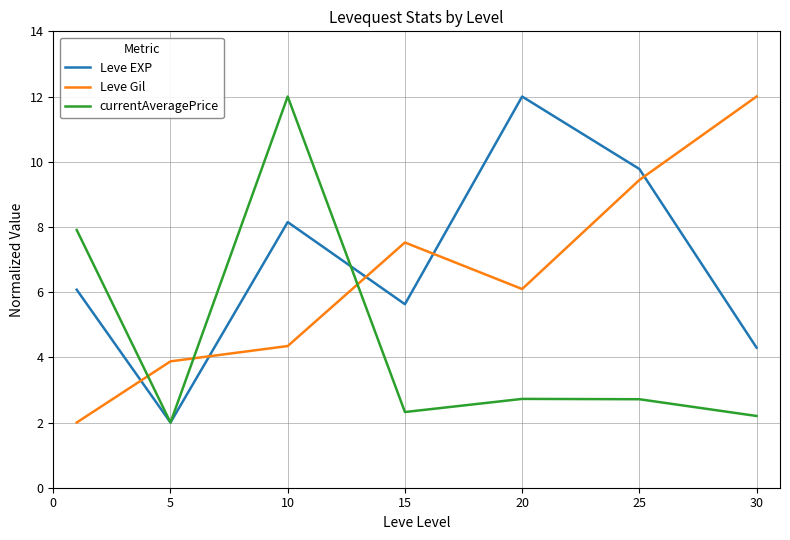

List the series in order of their overall mean, lowest first.

currentAveragePrice, Leve Gil, Leve EXP